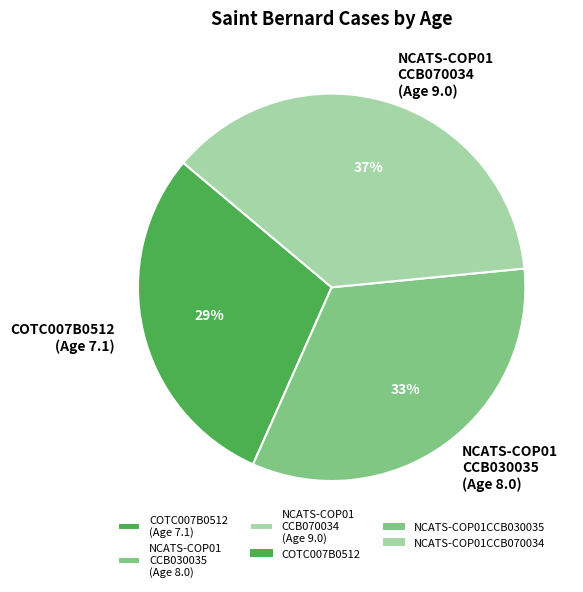

Which has a higher value, NCATS-COP01 CCB030035 (Age 8.0) or COTC007B0512 (Age 7.1)?

NCATS-COP01 CCB030035 (Age 8.0)